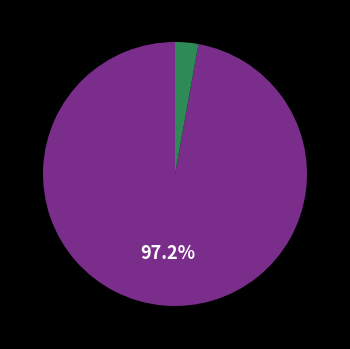

Is there any slice that represents more than half of the pie?

Yes